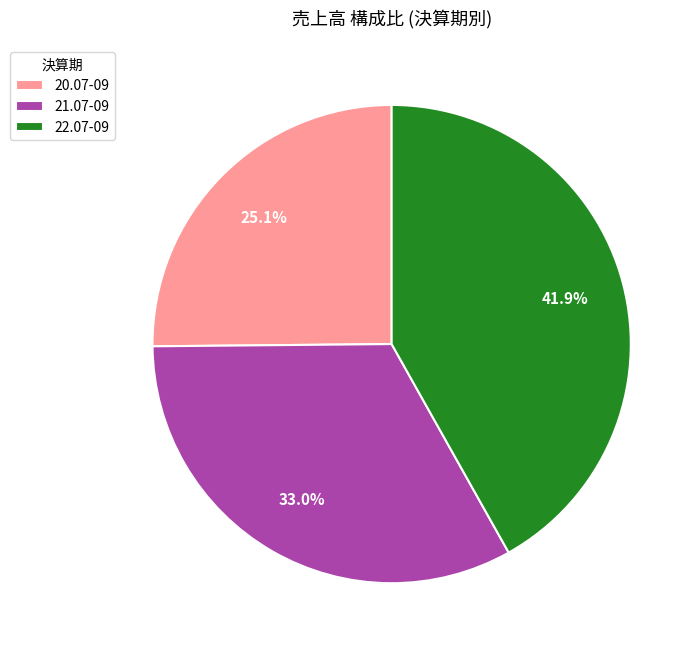

The 21.07-09 slice represents 42% of the pie. True or false?

False